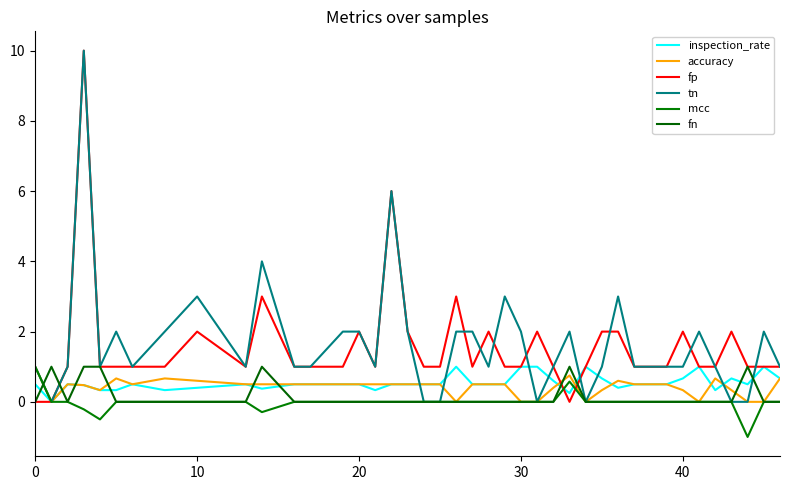

True or false: inspection_rate has more than 1 points higher than both neighbors.

True